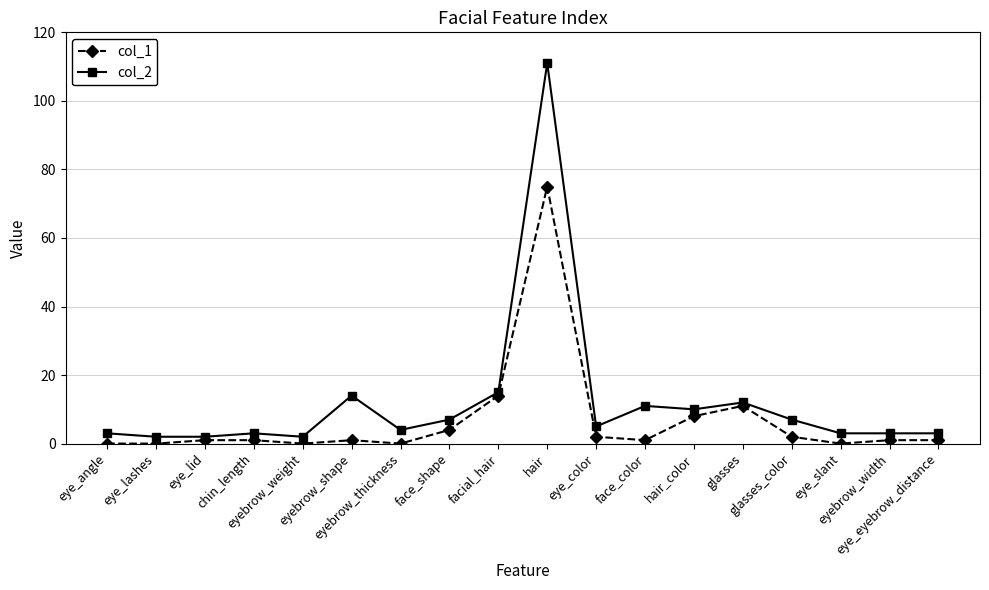

True or false: col_2 has more than 2 points higher than both neighbors.

True